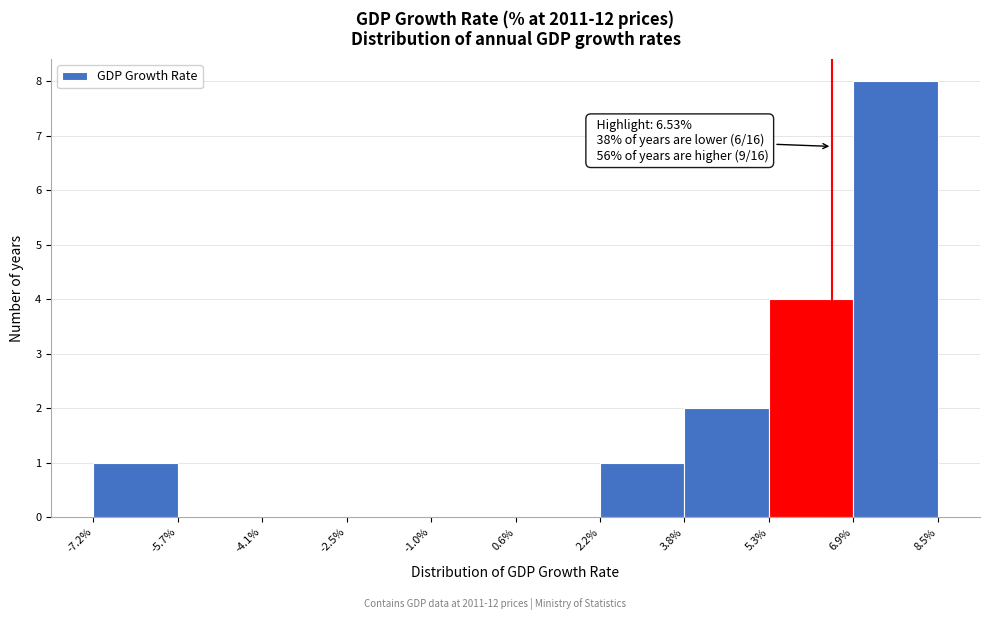

Over which range of the x-axis is the bar tallest?

6.9% to 8.5%